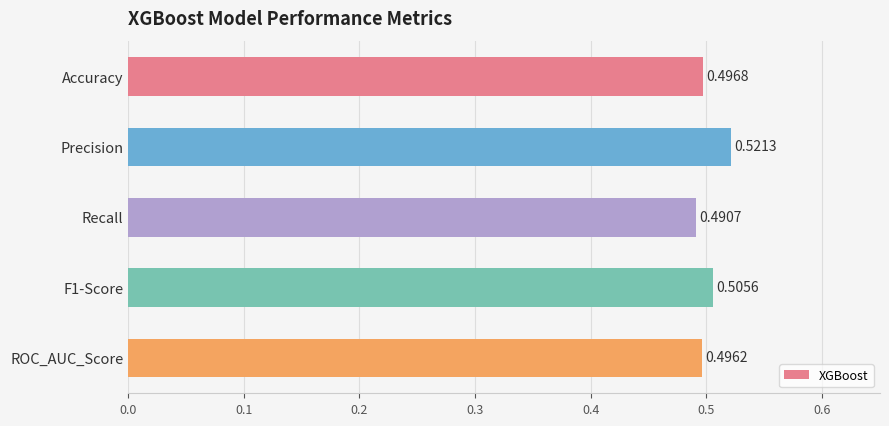

What is the label of the 2nd bar from the top?

Precision